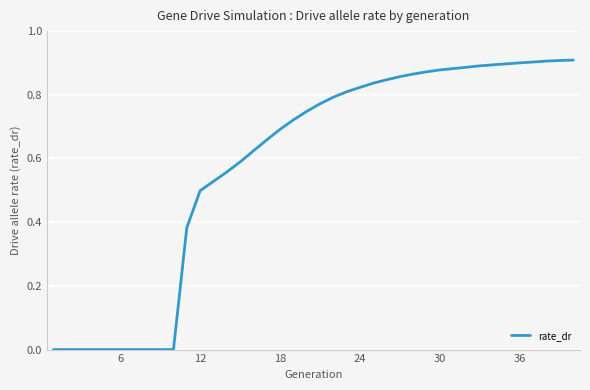

Count the values in the range 0 to 1.

40